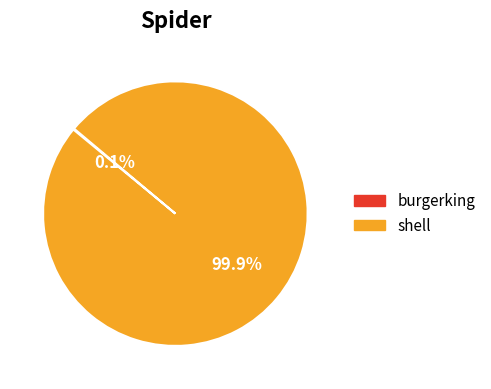

Which slice is the largest?

shell